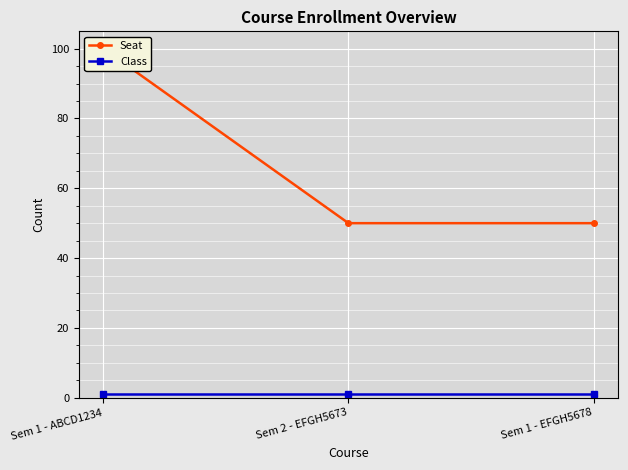

What is the value of the Class point at the 1st from the left?

1